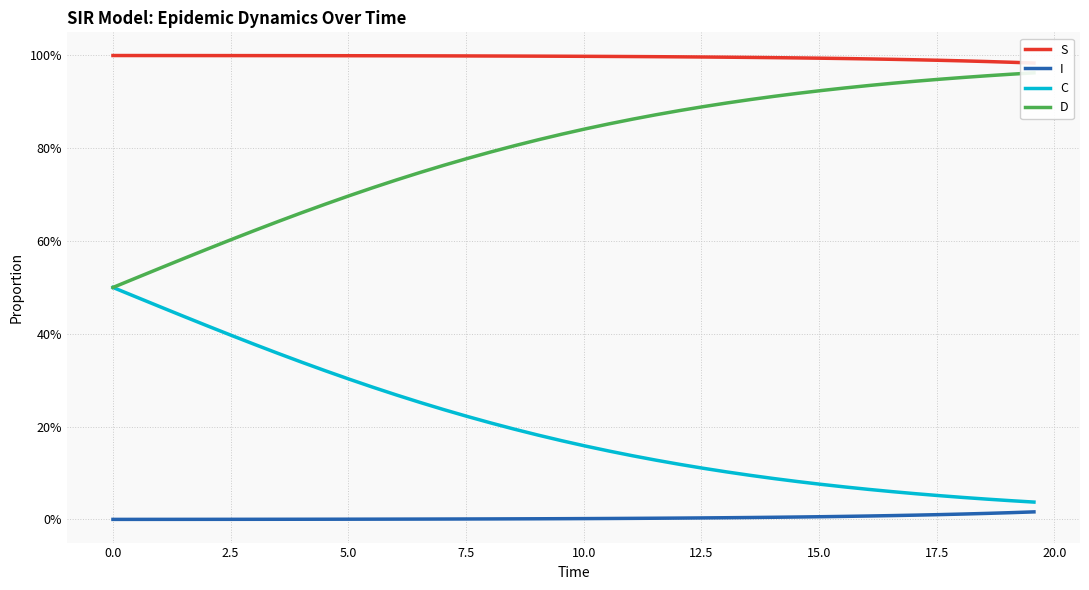

True or false: C has more than 1 points higher than both neighbors.

False